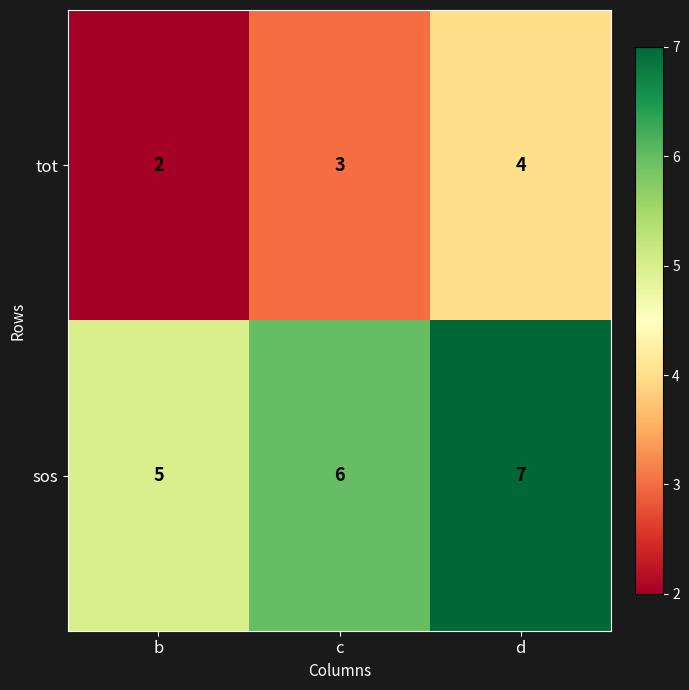

What is the sum of the sos values at b and d?

12